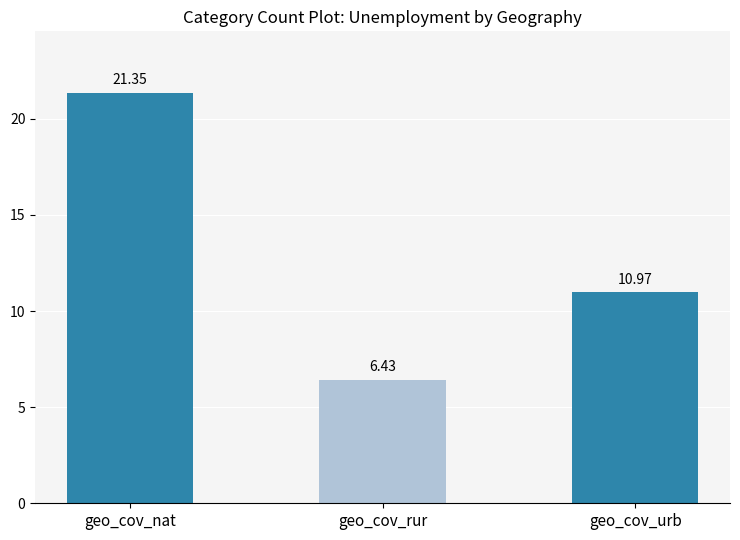

What is the difference between the maximum and minimum values?

14.9